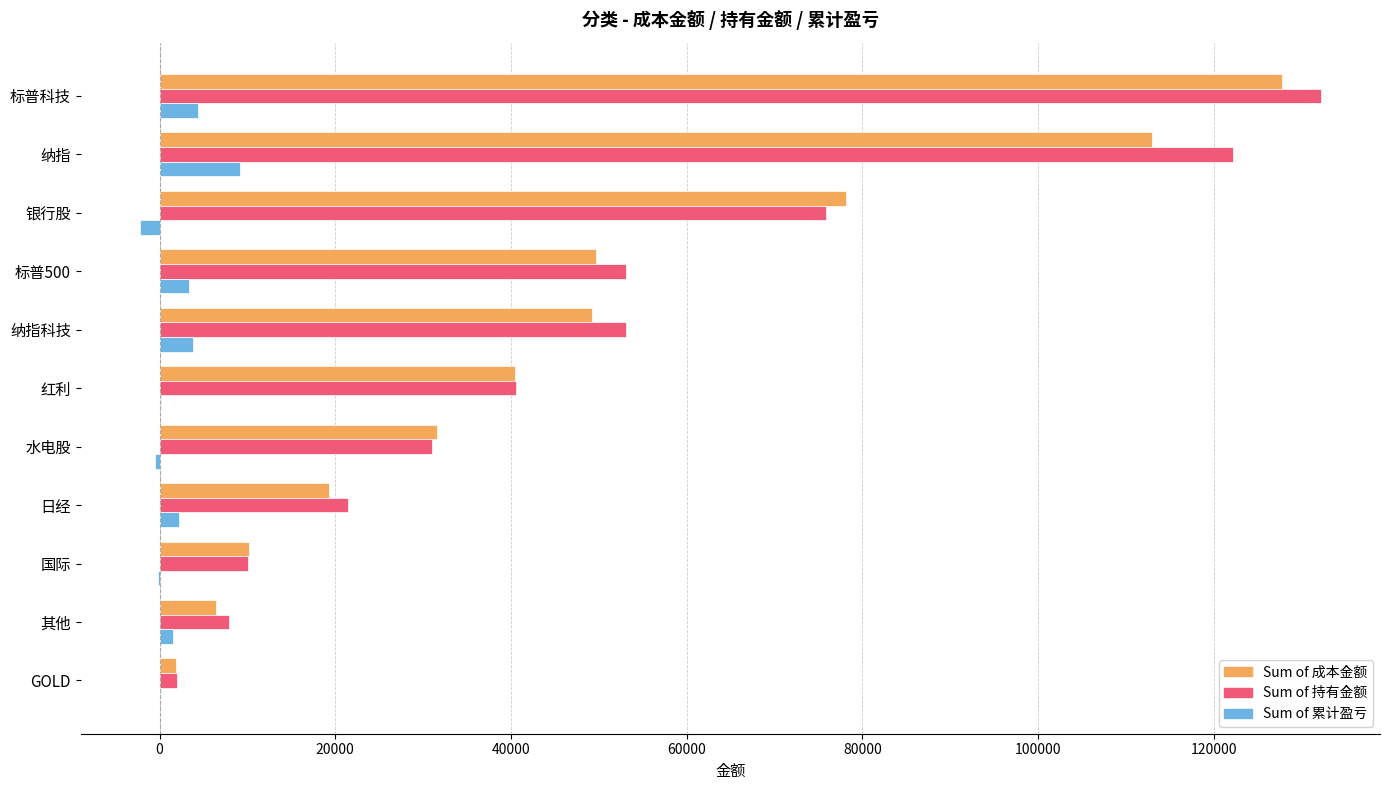

At which category is the sum across all series the highest?

标普科技